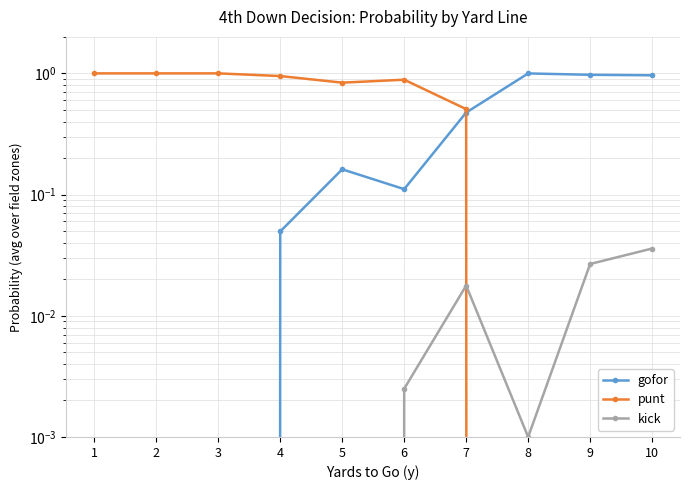

Reading right to left, what are all the values shown in this chart?

gofor: 1.0	1.0	1.0	0.5	0.1	0.2	0.0	0.0	0.0	0.0
punt: 0.0	0.0	0.0	0.5	0.9	0.8	1.0	1.0	1.0	1.0
kick: 0.0	0.0	0.0	0.0	0.0	0.0	0.0	0.0	0.0	0.0